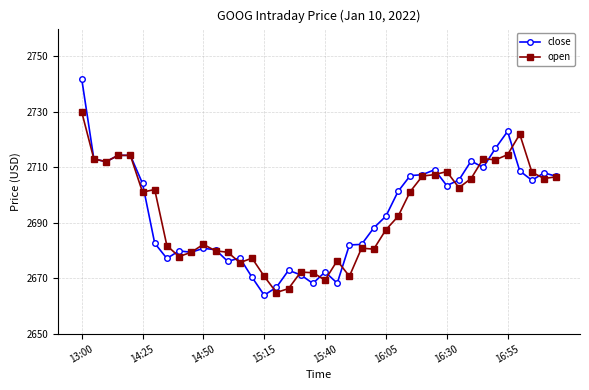

What is the highest value of the close series?

2741.9